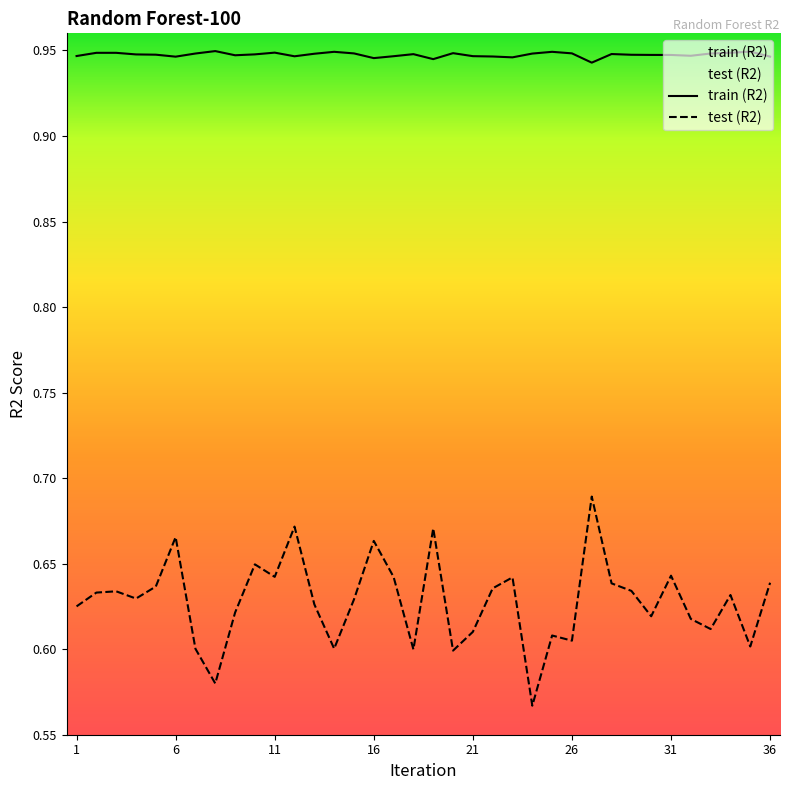

What is the average value of the test (R2) series?

0.6